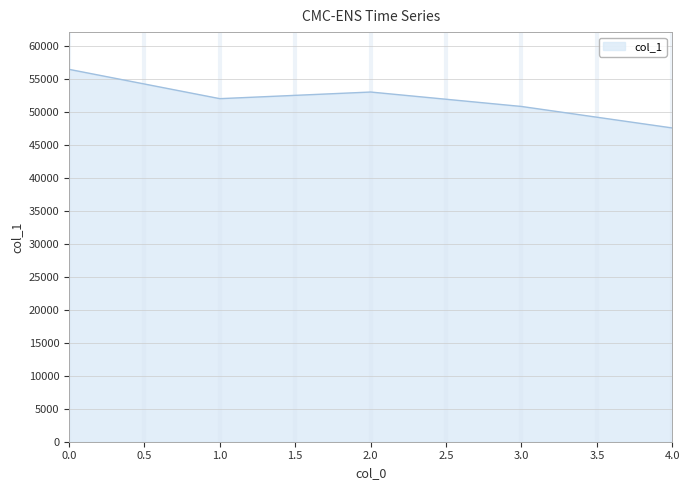

What is the difference between the second highest and minimum values?

5449